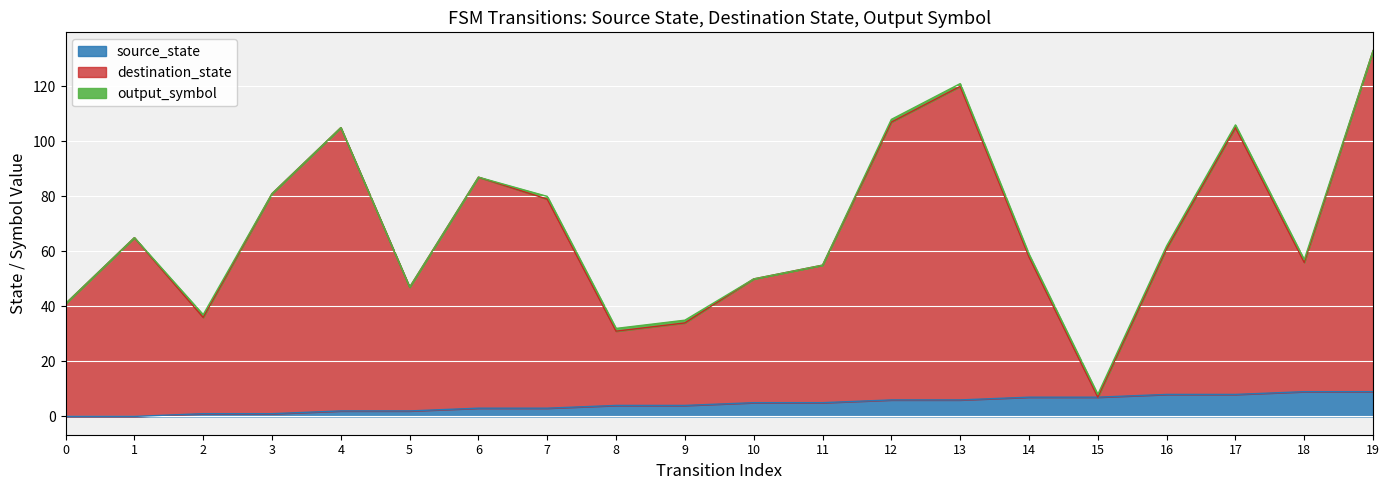

Where is source_state nearest to the value 4?

8